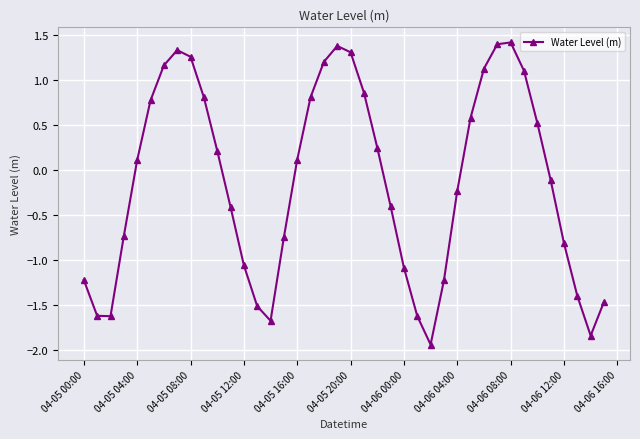

How many data points are above 0?

20